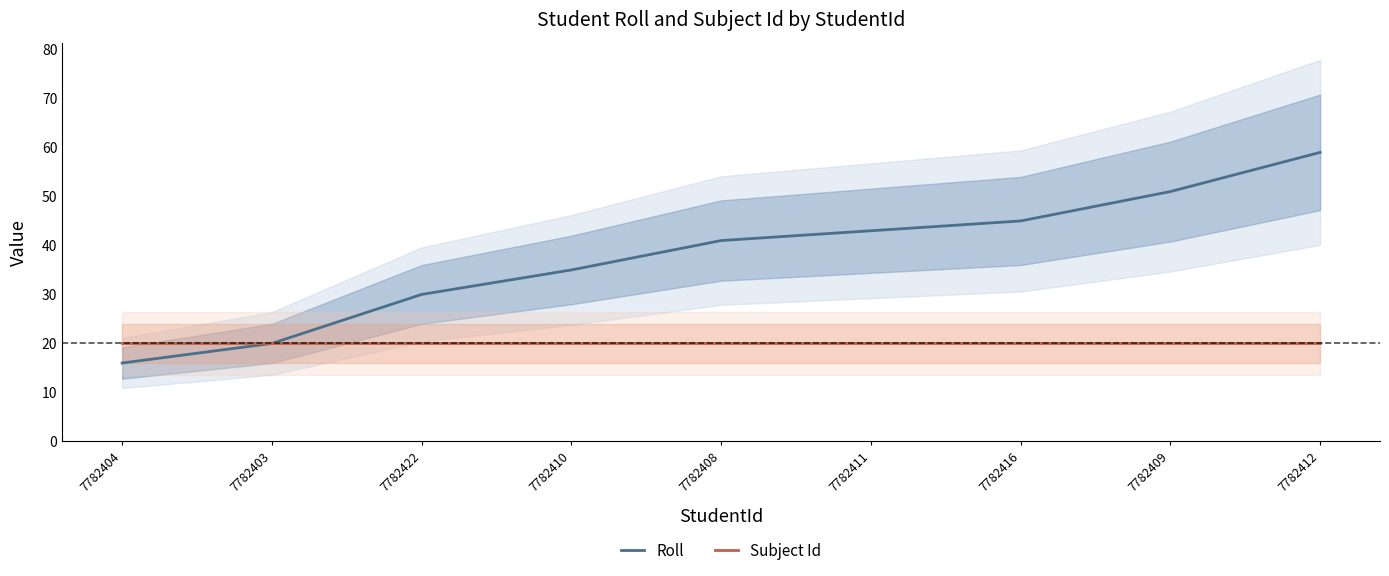

Is it true that Subject Id equals 13 at 7782403?

False